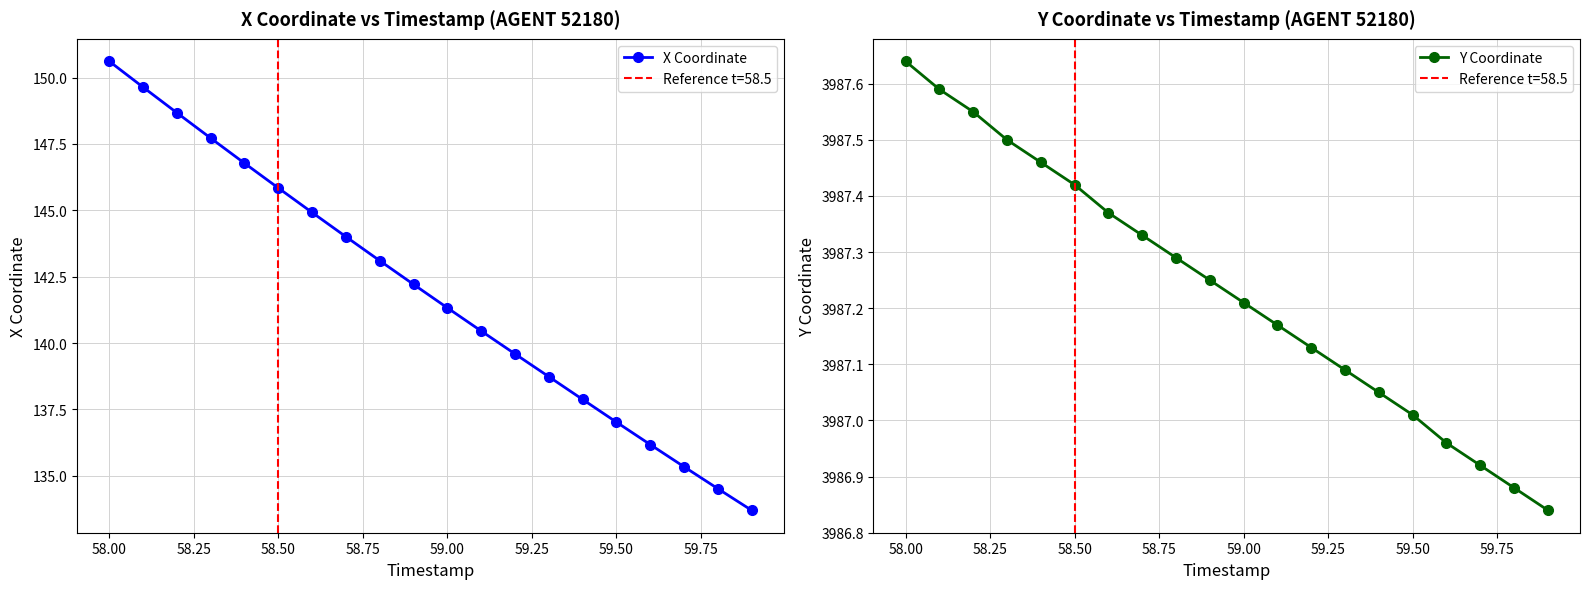

Is it true that X Coordinate equals 150.6 at 58.00?

True